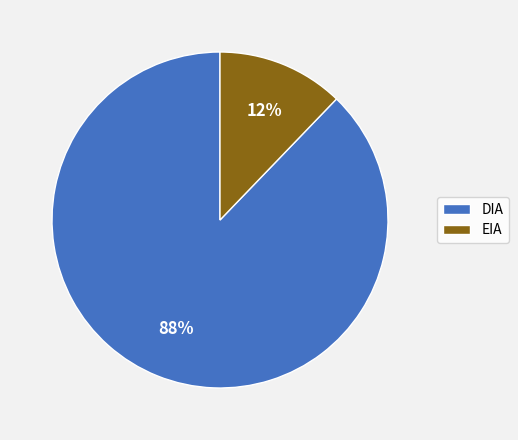

Is the sum of EIA and DIA greater than half?

Yes